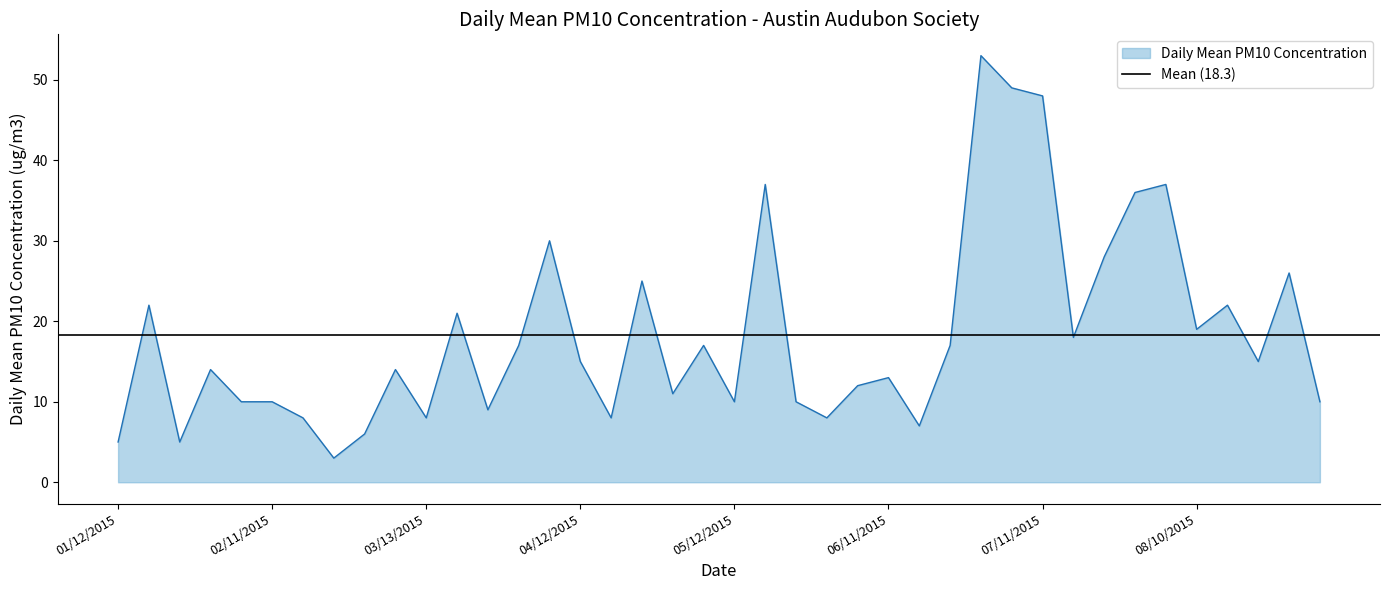

What is the change in value from 04/12/2015 to 07/29/2015?

+21